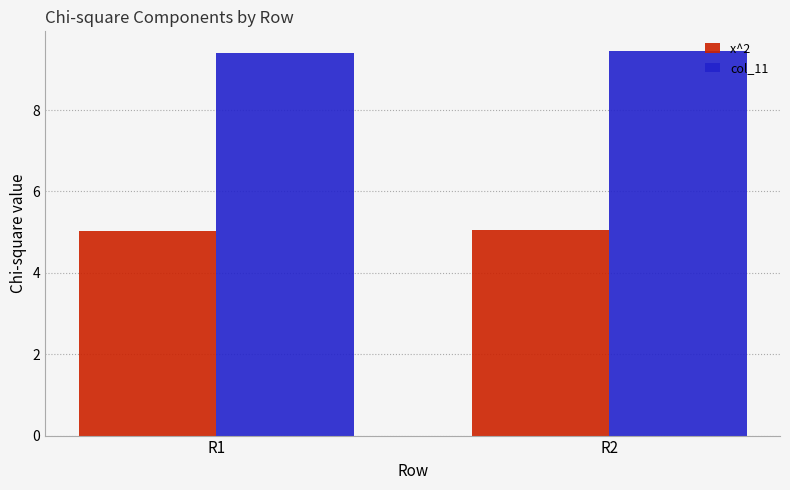

What is the maximum value shown in the chart?

9.5